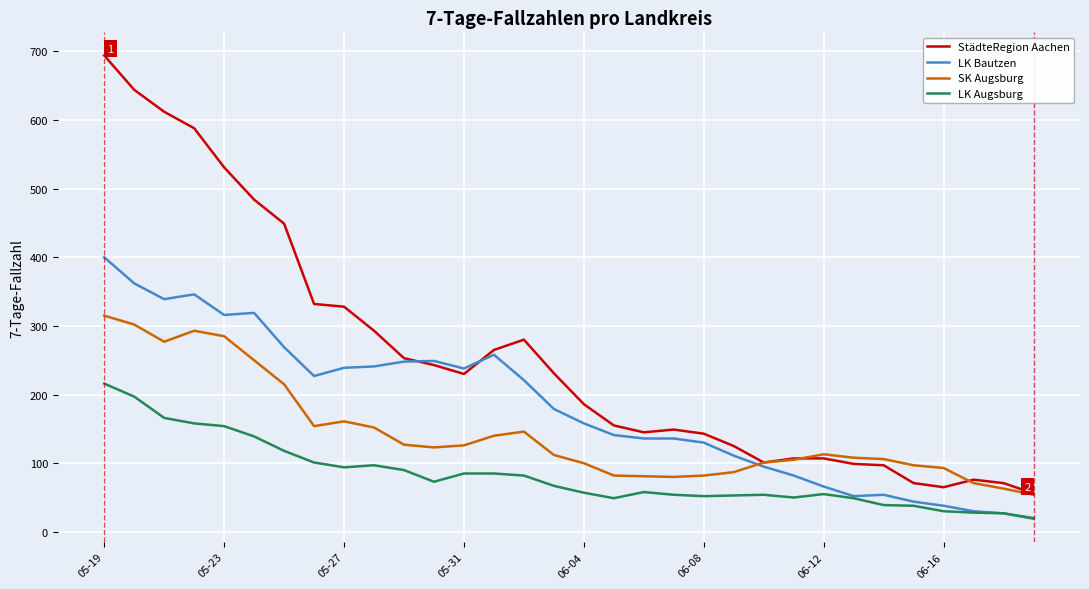

List the series in order of their peak value, lowest first.

LK Augsburg, SK Augsburg, LK Bautzen, StädteRegion Aachen